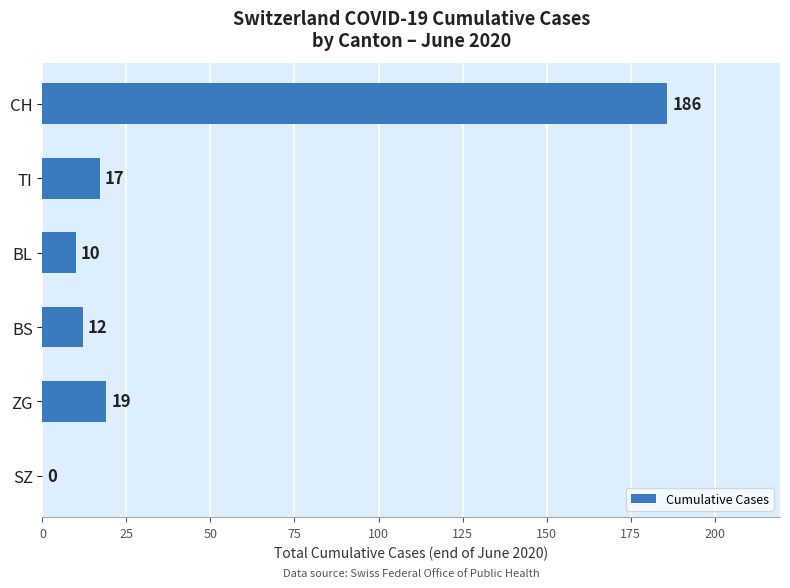

What is the average value?

41